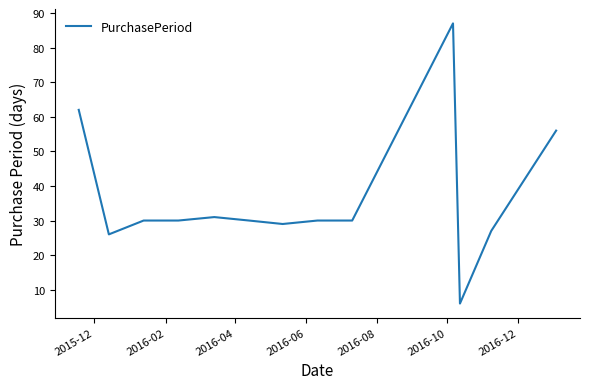

What is the maximum value shown in the chart?

87